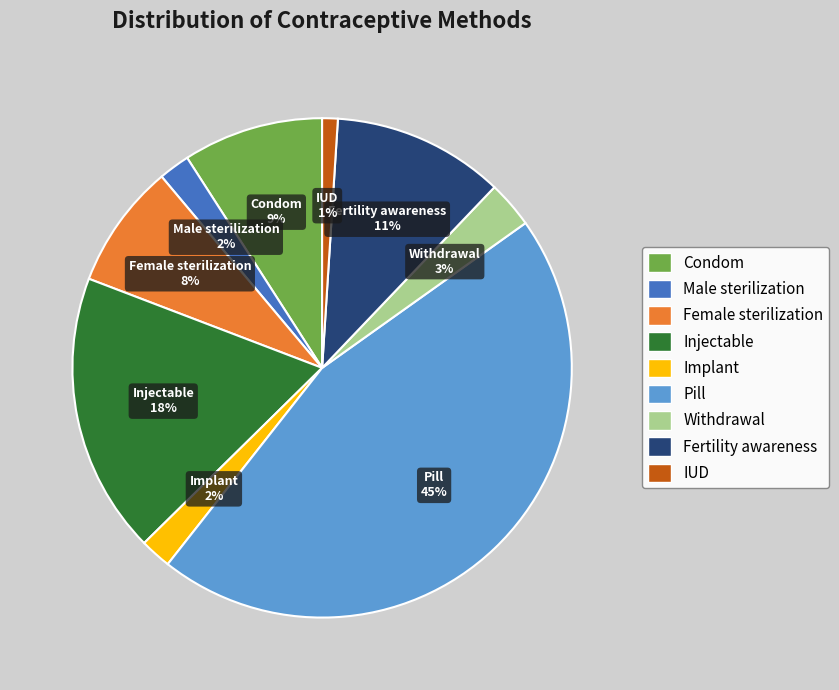

How many slices are in this pie chart?

9